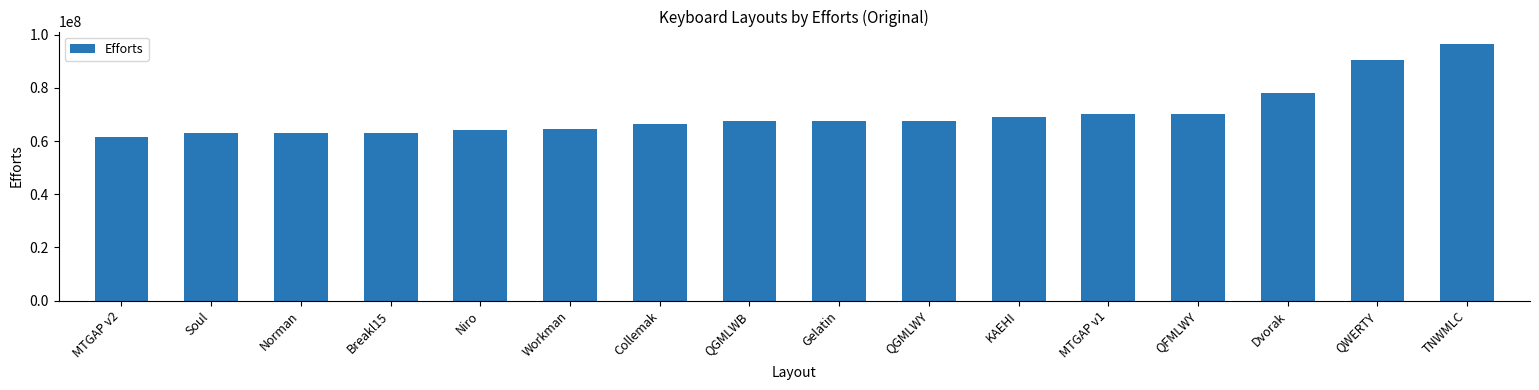

What is the smallest value displayed?

61493510.2